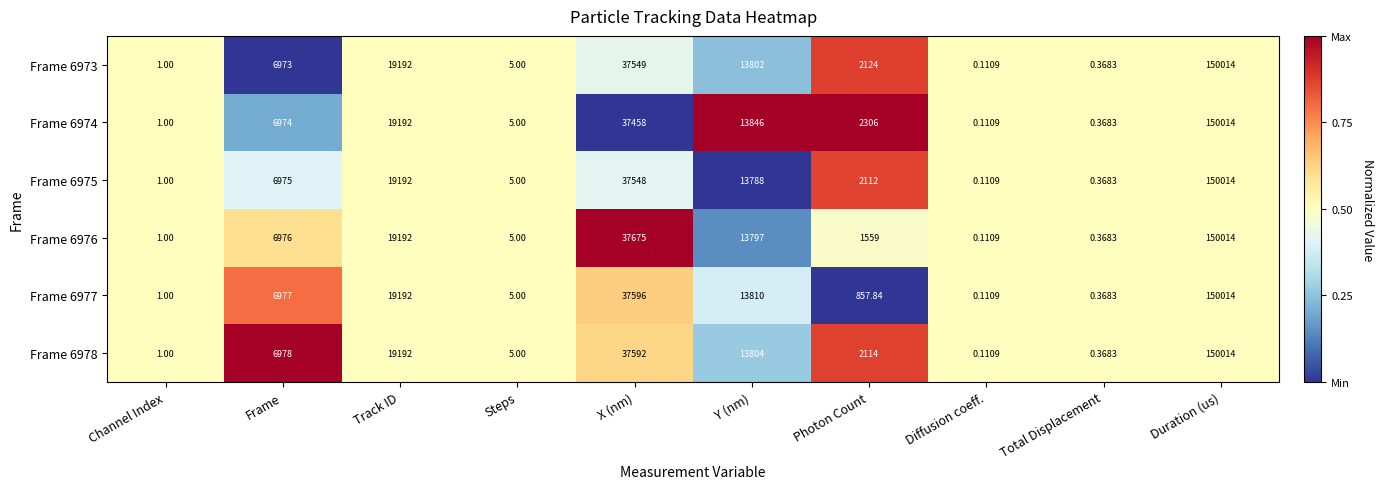

How many data points in Frame 6977 are less than 6977?

5